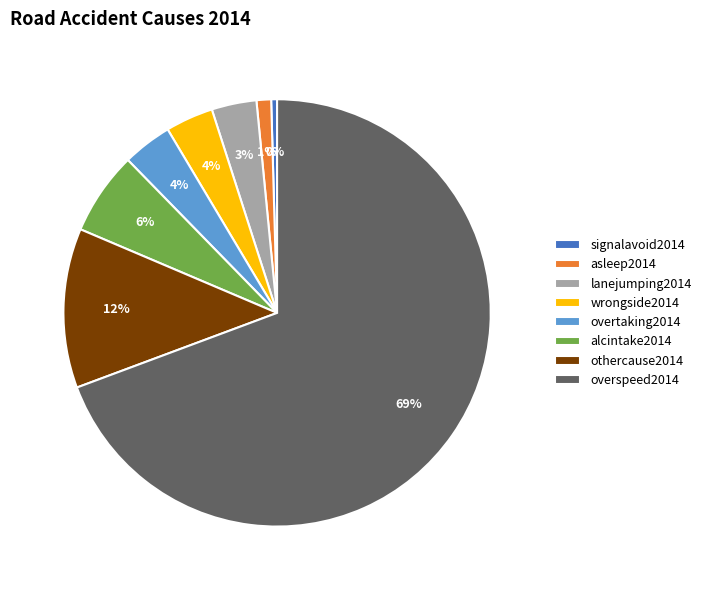

True or false: alcintake2014 accounts for 6% of the total.

True